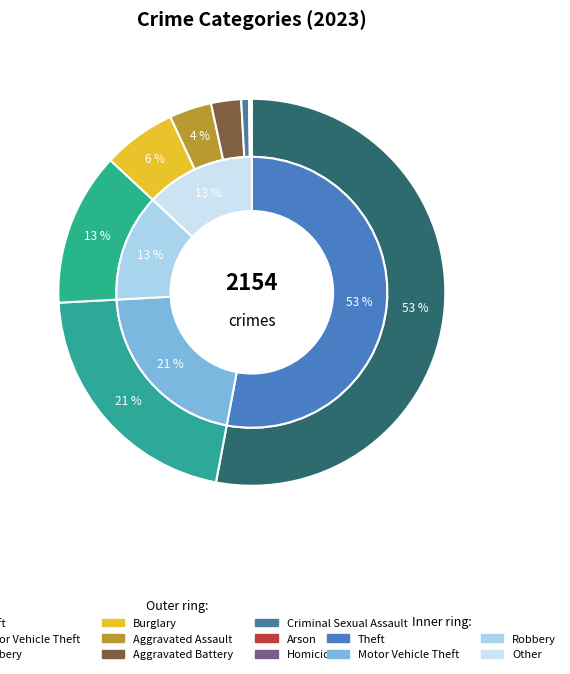

How many segments does this pie chart have?

9